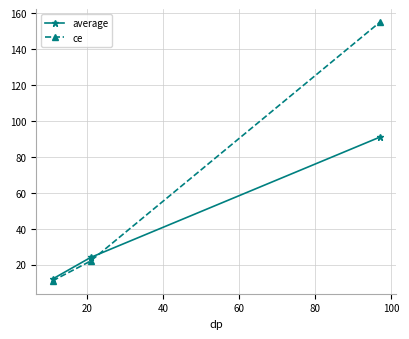

Rank the series by their maximum value, from lowest to highest.

average, ce